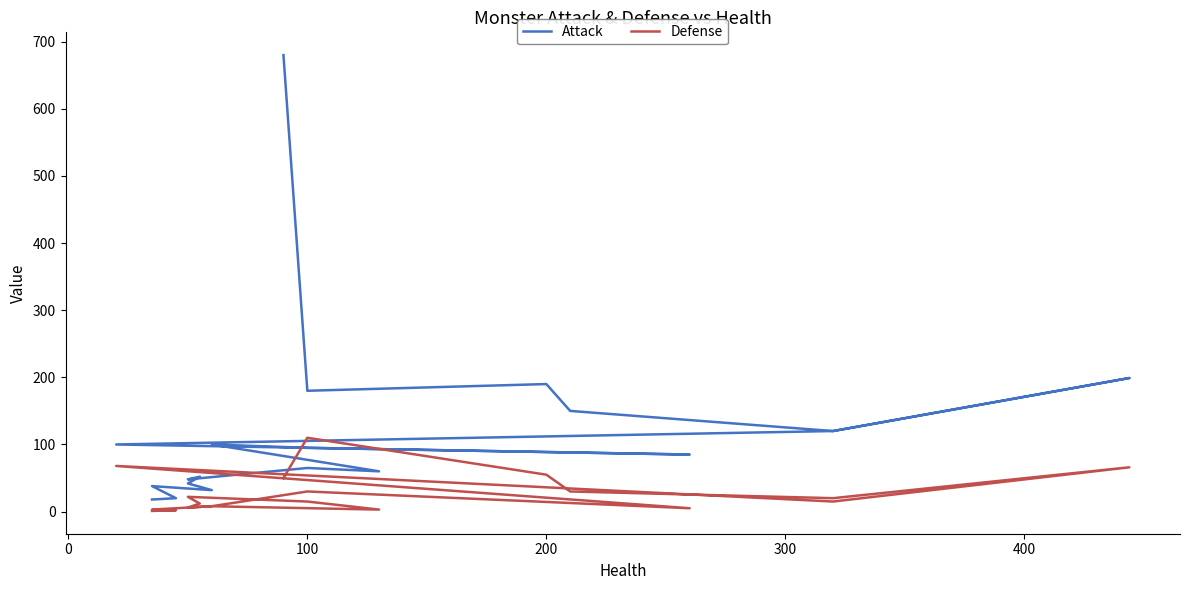

What are all the series names shown in the legend?

Attack, Defense